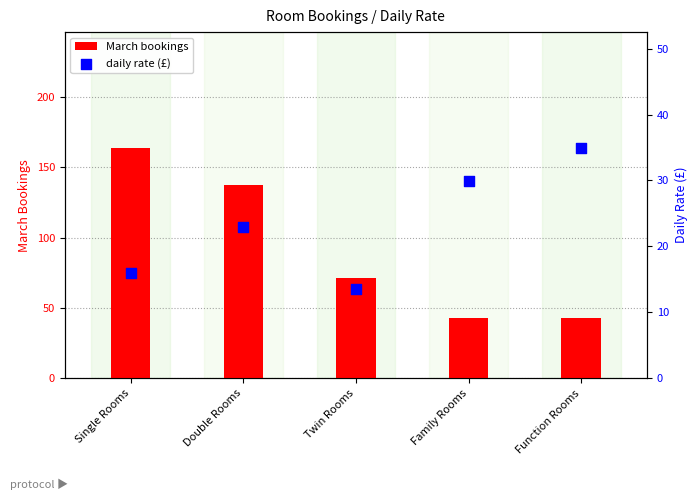

What are all the series names shown in the legend?

March bookings, daily rate (£)